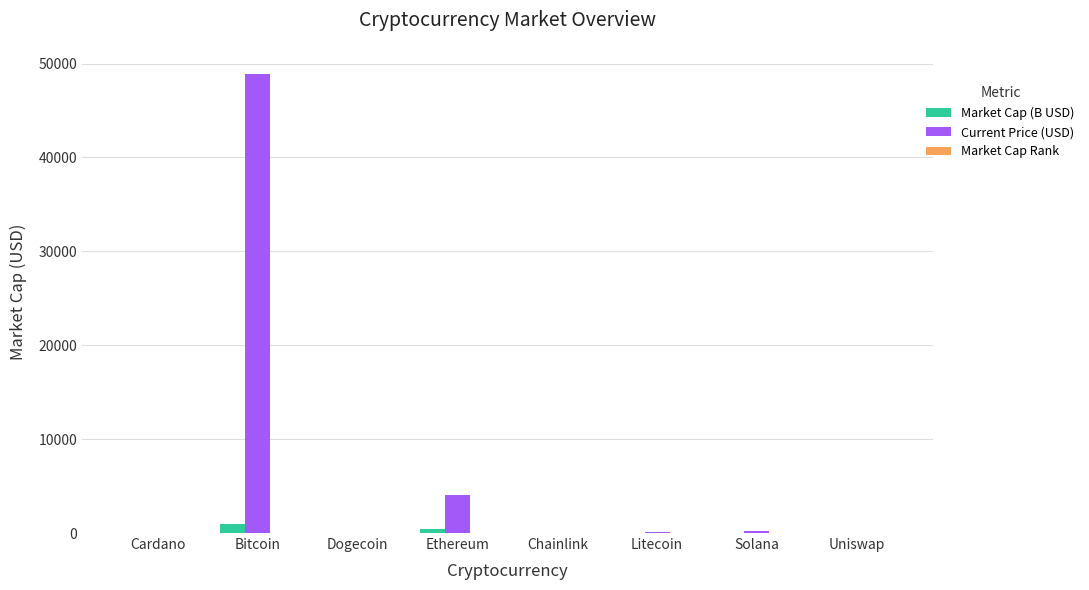

The Current Price (USD) series shows 15.2 at Uniswap. True or false?

True